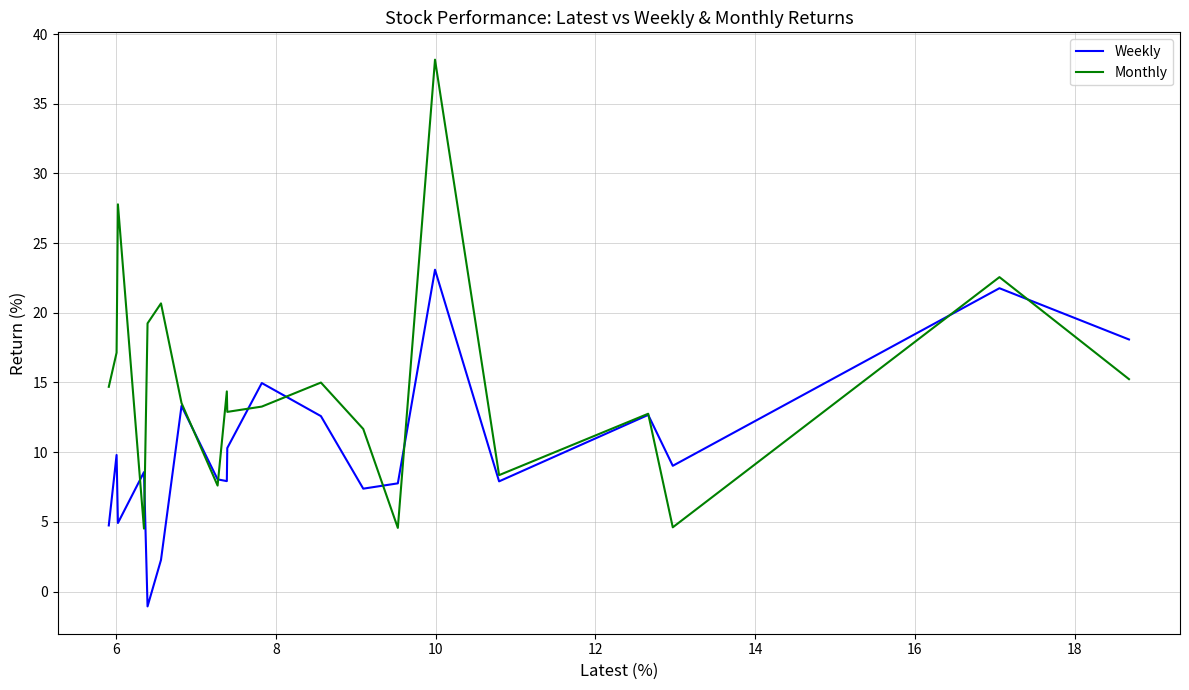

Between 10 and 18, which is larger?

10